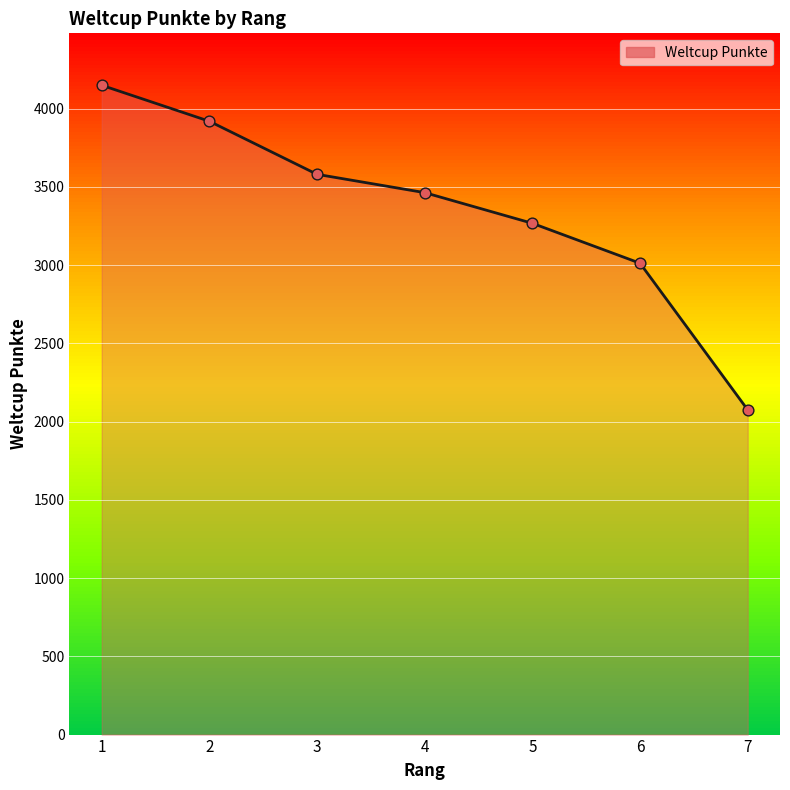

What is the change in value from 1 to 7?

-2074